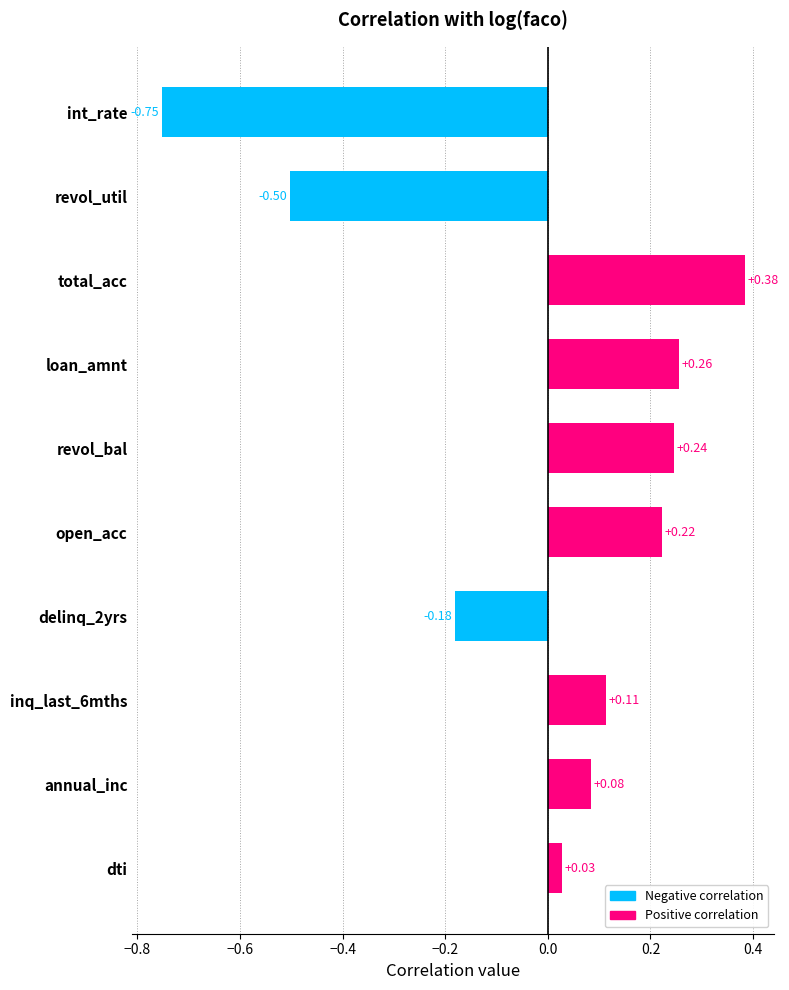

At which label is the value closest to 0?

dti